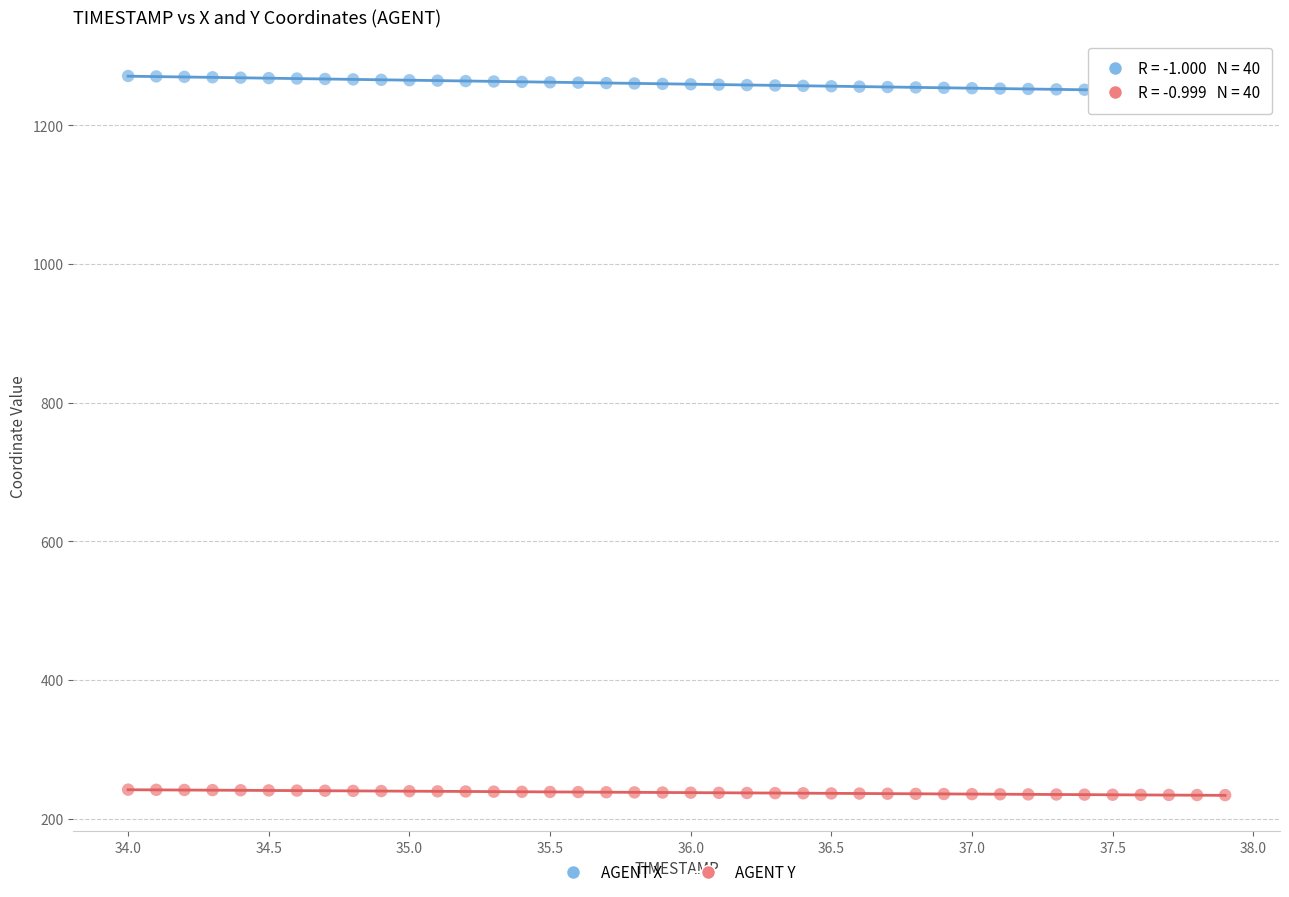

Which series has the largest Y range (max minus min)?

AGENT X